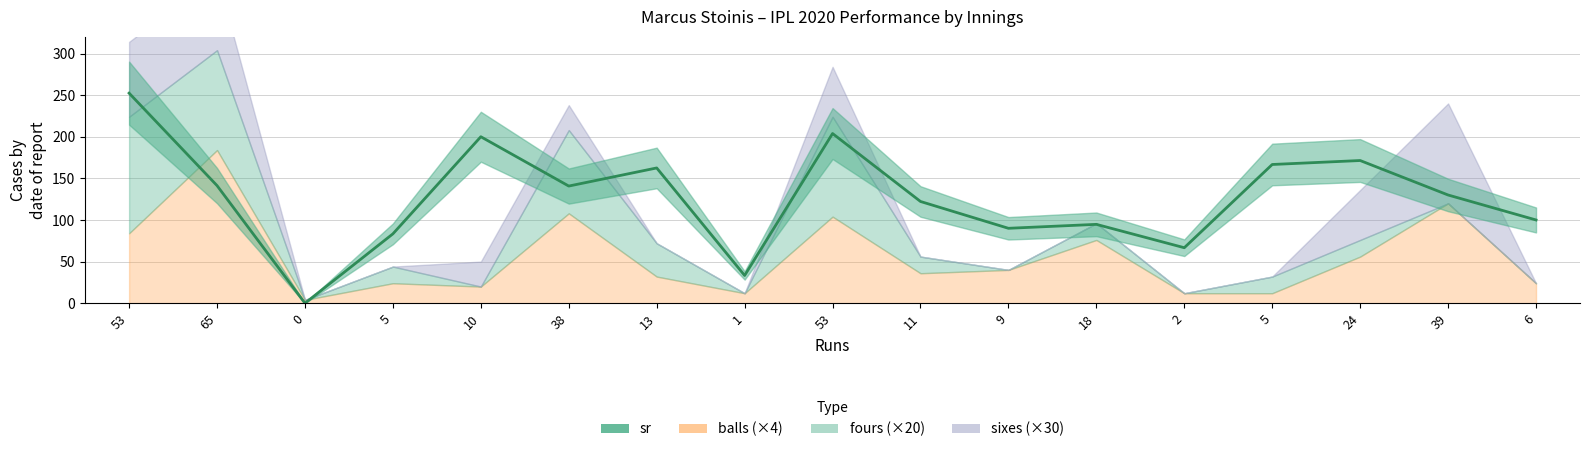

What is the difference between the maximum and minimum values?

252.4